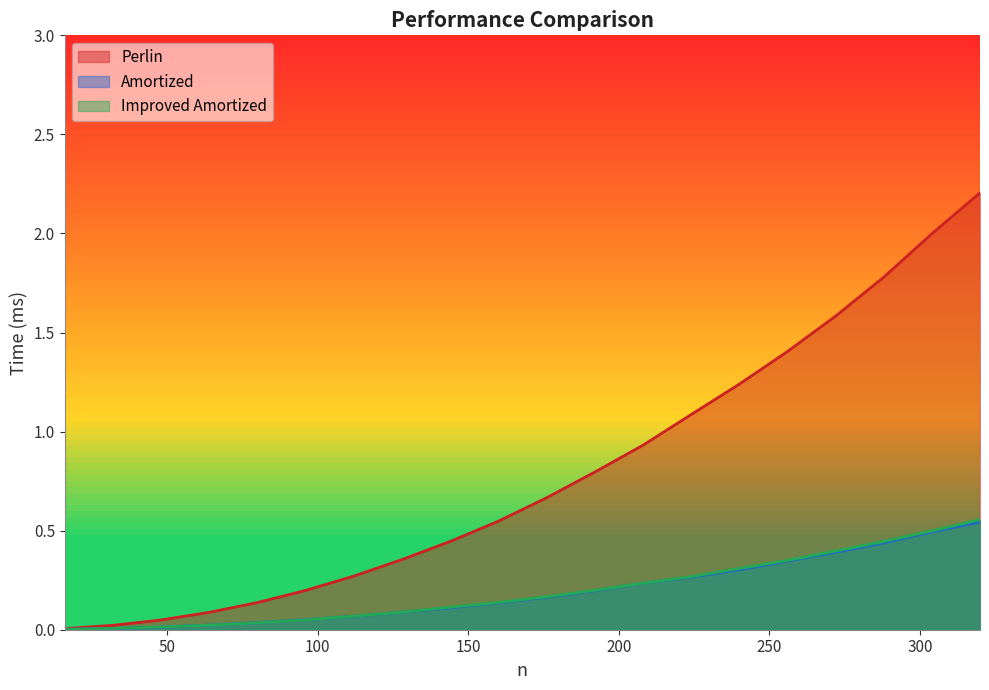

How many categories are shown in the chart?

20